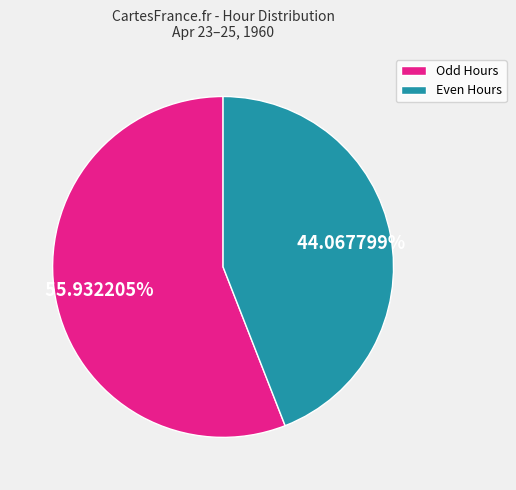

Count the number of slices in the pie.

2